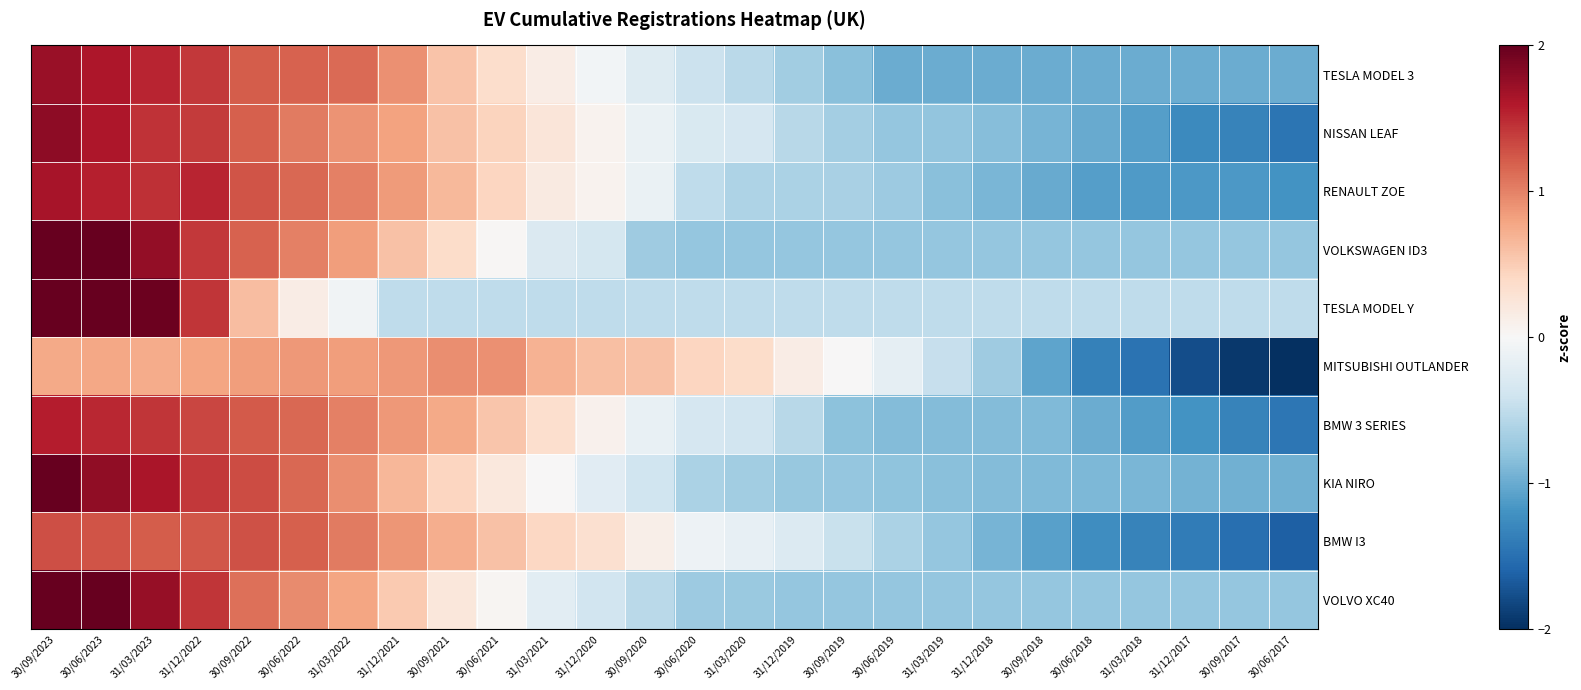

At which category is the sum across all series the highest?

30/09/2023